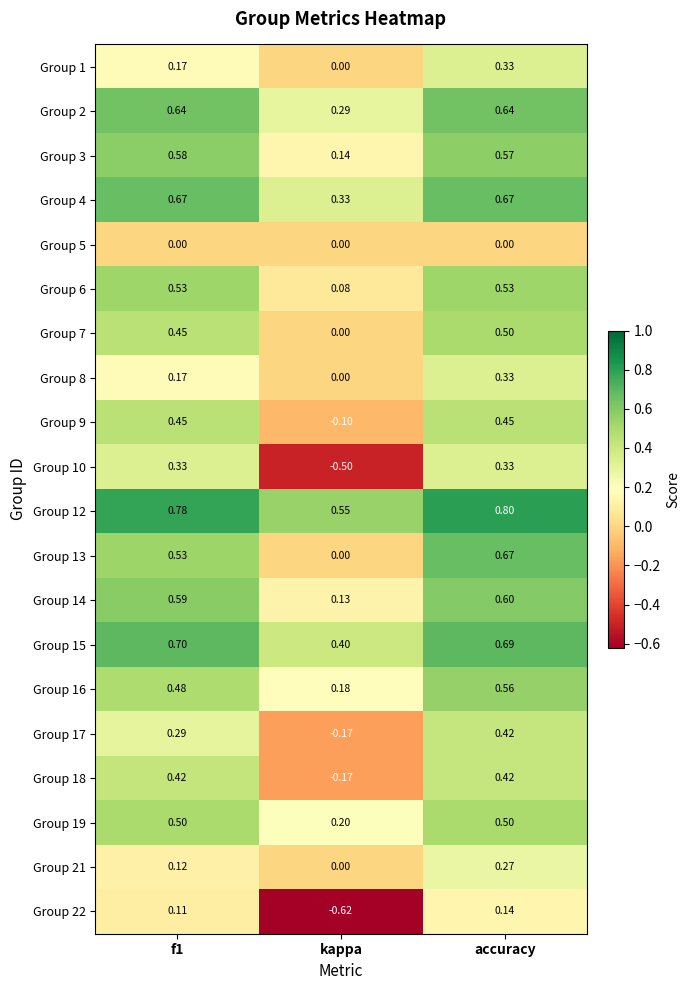

What is the spread (max minus min) of values at f1?

0.8